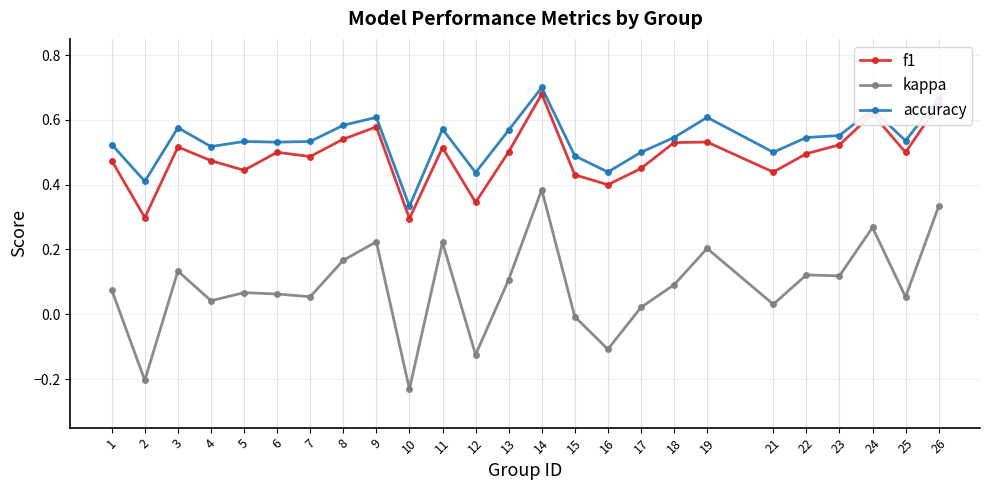

Which series changed the most between 19 and 21?

kappa